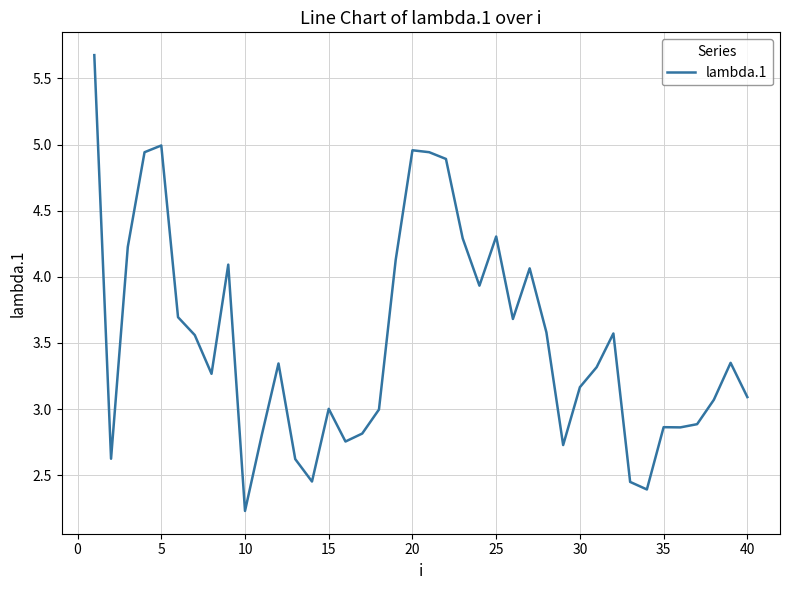

What is the difference between the maximum and minimum values?

3.4